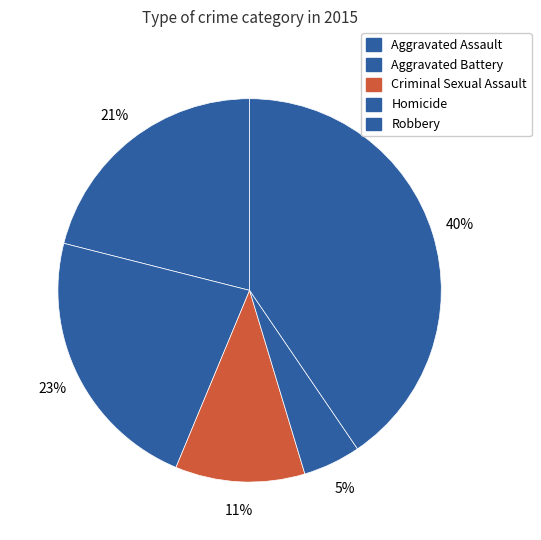

Combined, do Criminal Sexual Assault and Aggravated Battery account for over 50%?

No